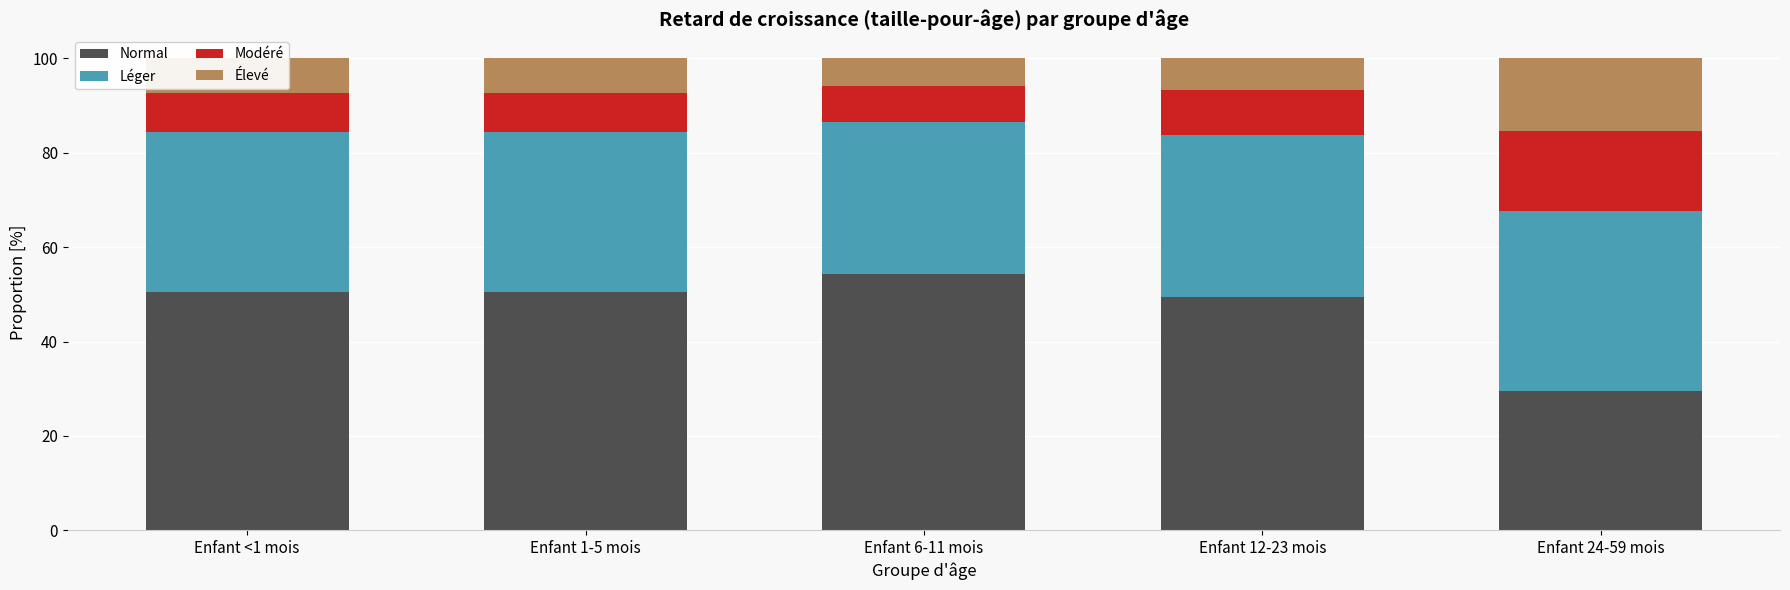

The value of Normal at Enfant 1-5 mois is 50.6. True or false?

True